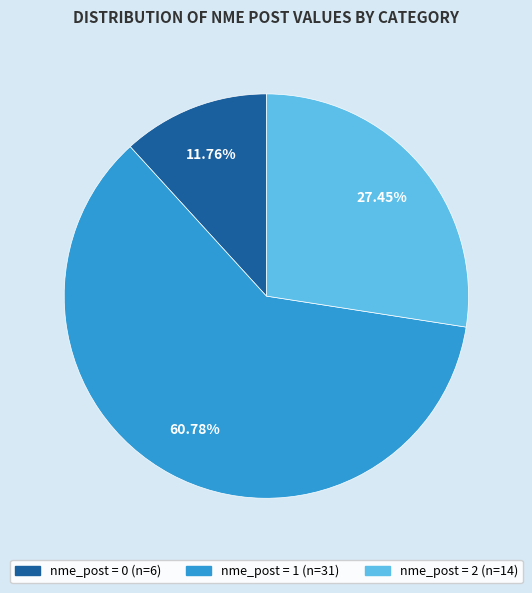

Does any single category account for the majority?

Yes